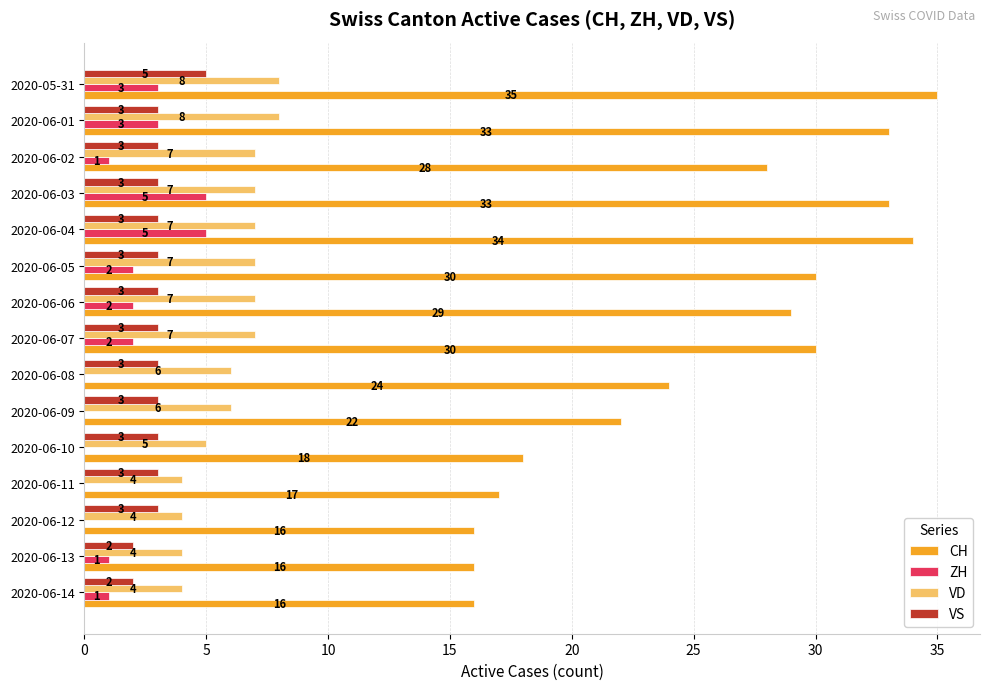

Count the VD values in the range 4 to 7.

13